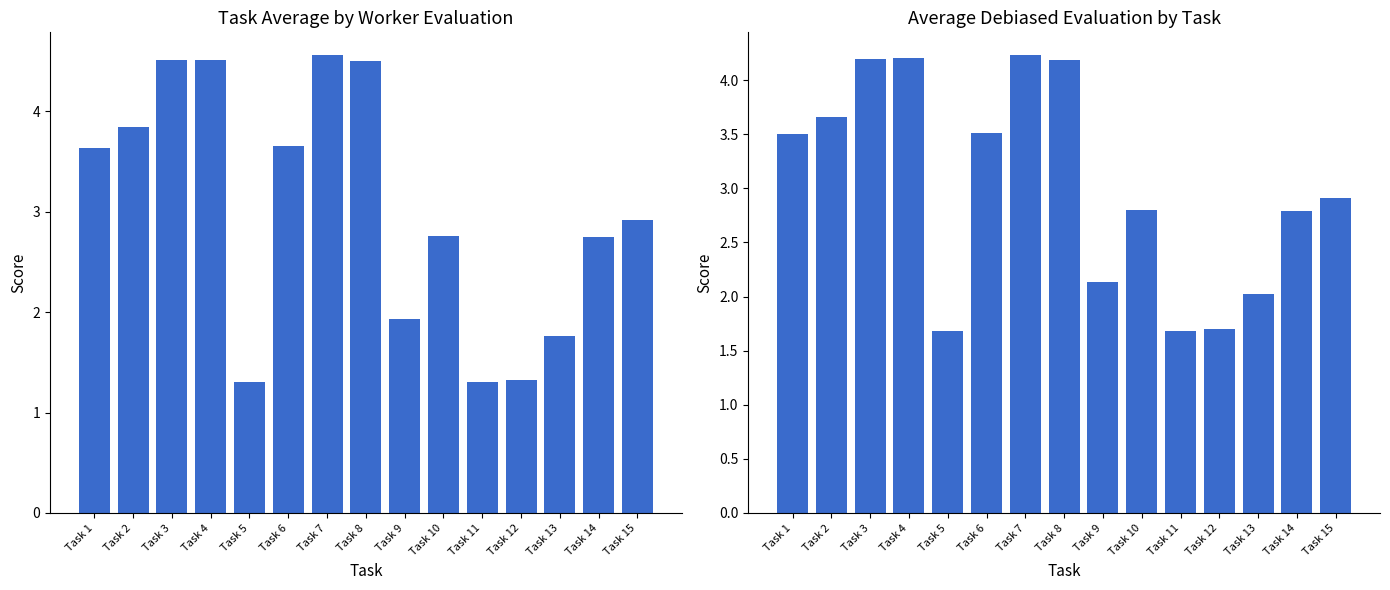

How many values in the Average Debiased Evaluation series exceed 2?

12